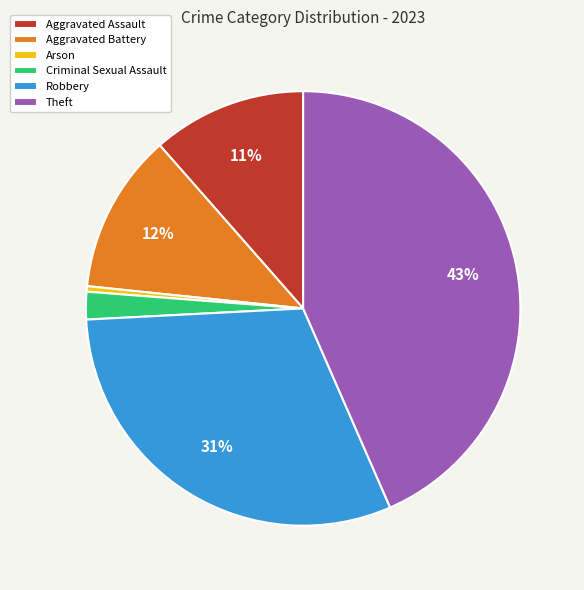

Does Aggravated Battery account for over 50% of the chart?

No